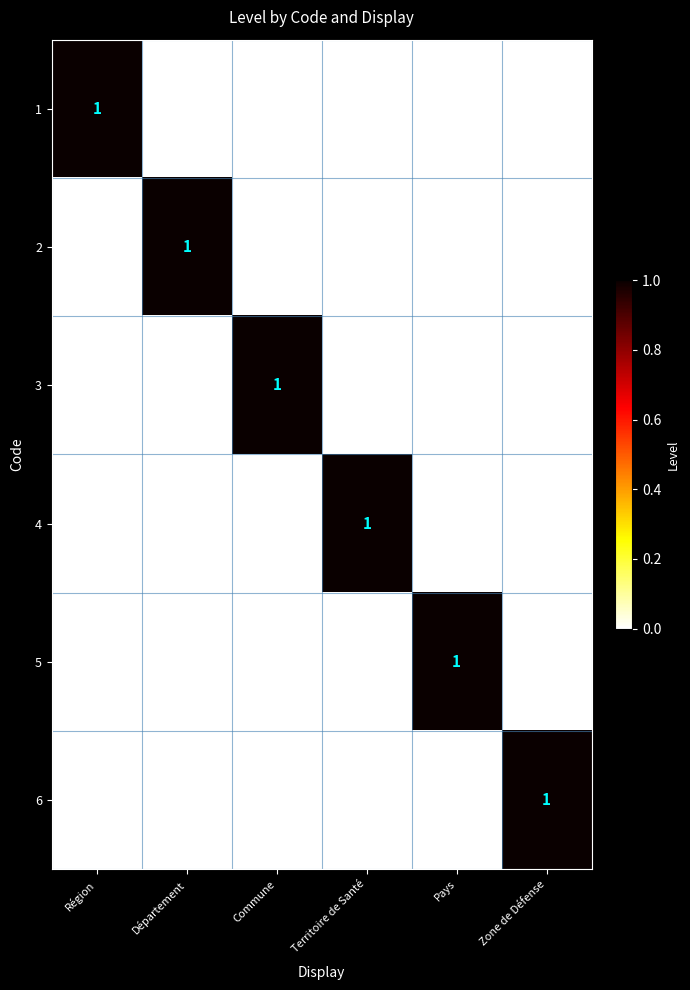

The value of 5 at Pays is 2. True or false?

False